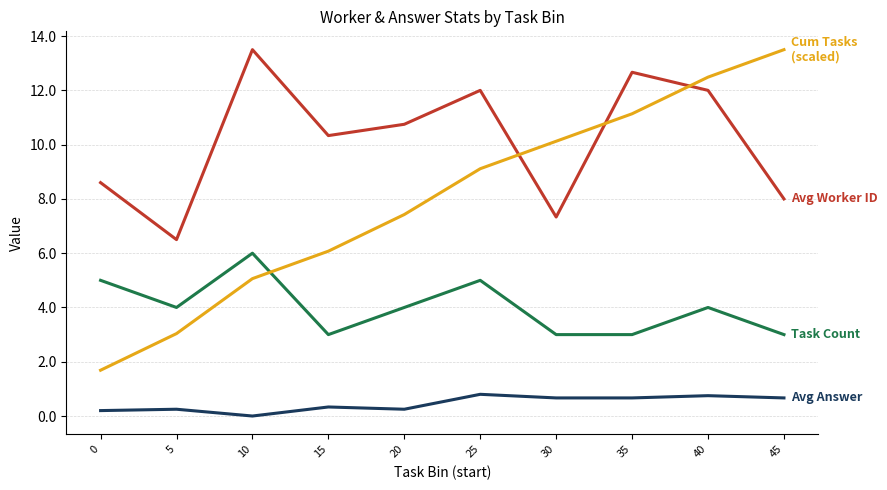

What is the greatest value displayed?

13.5